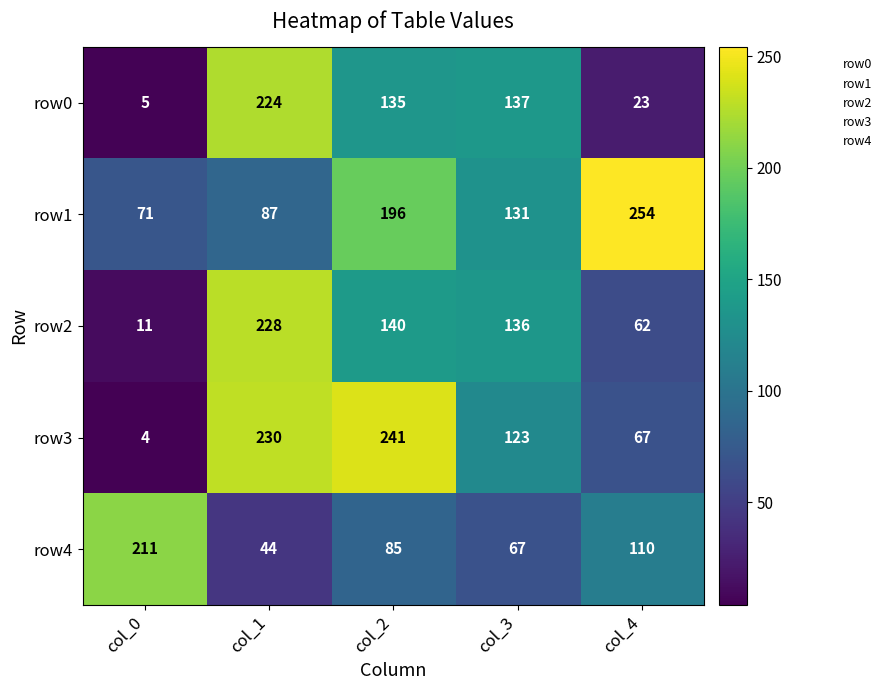

Which category has the highest value across all series?

col_4